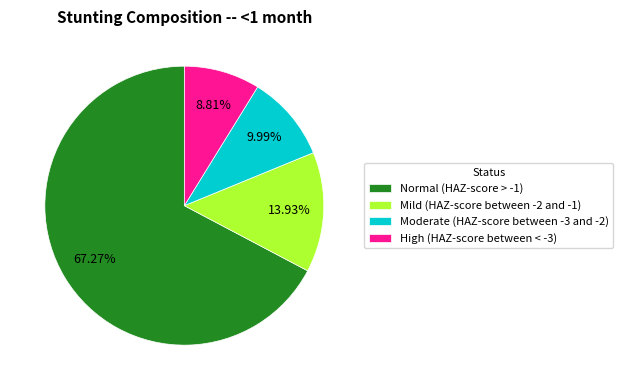

Which slice is the smallest?

High (HAZ-score between < -3)